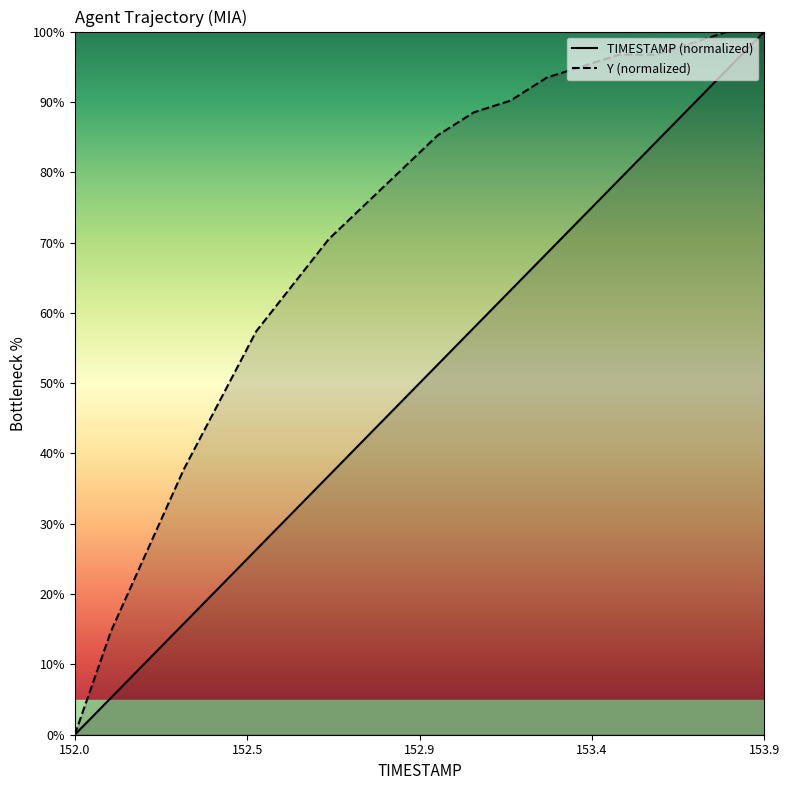

What is the label of the 1st point from the left?

152.0